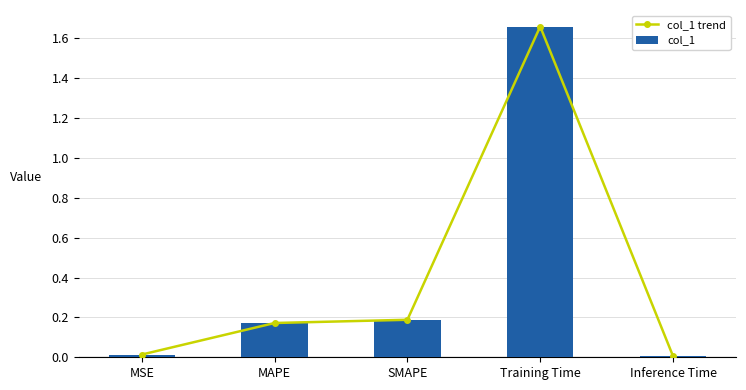

What is the label of the 5th bar from the left?

Inference Time